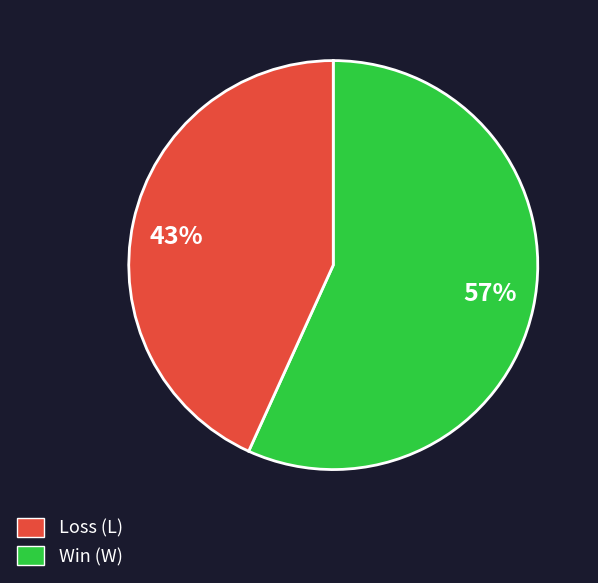

Combined, do 43% and 57% account for over 50%?

Yes